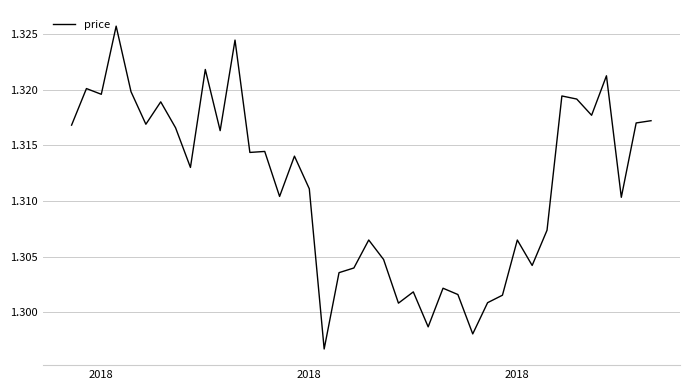

Does the chart have visible grid lines?

Yes